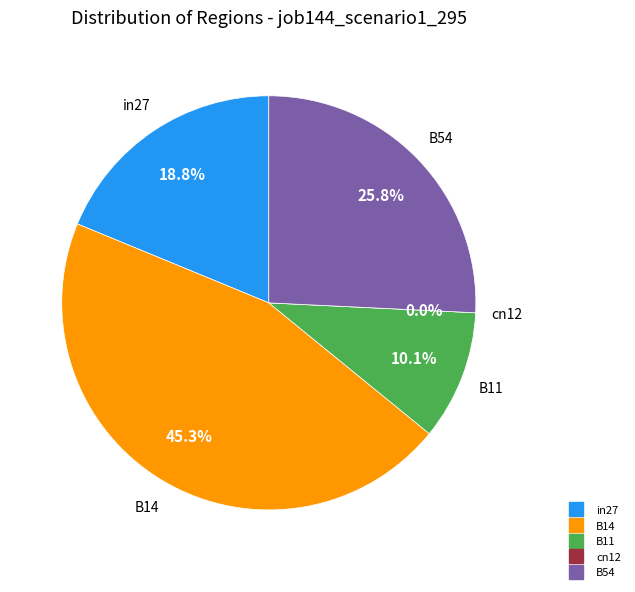

What portion of the pie excludes in27?

81.2%